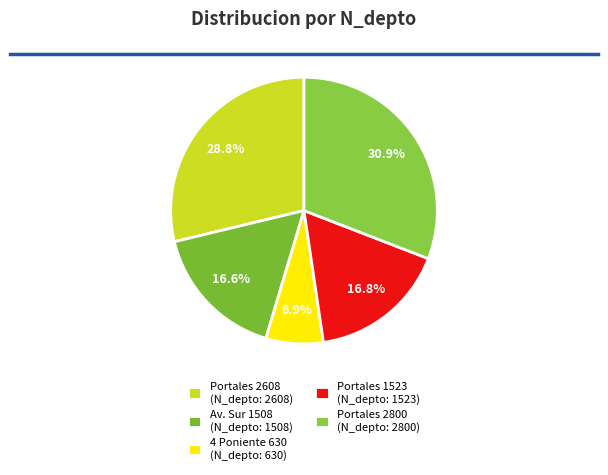

What is the largest slice in the pie chart?

Portales 2800 (N_depto: 2800)